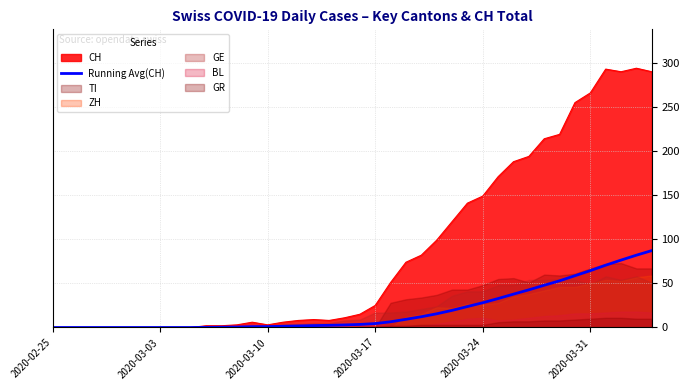

What is the highest value of the CH series?

294.0